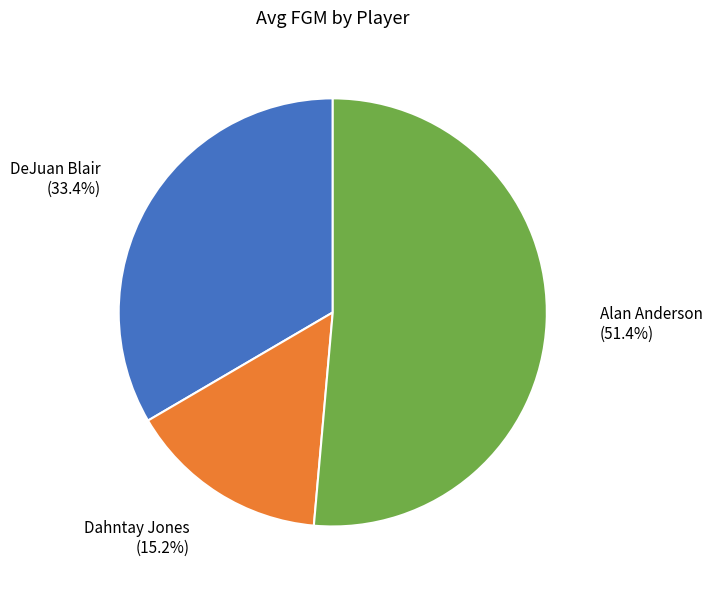

True or false: Dahntay Jones accounts for 27% of the total.

False